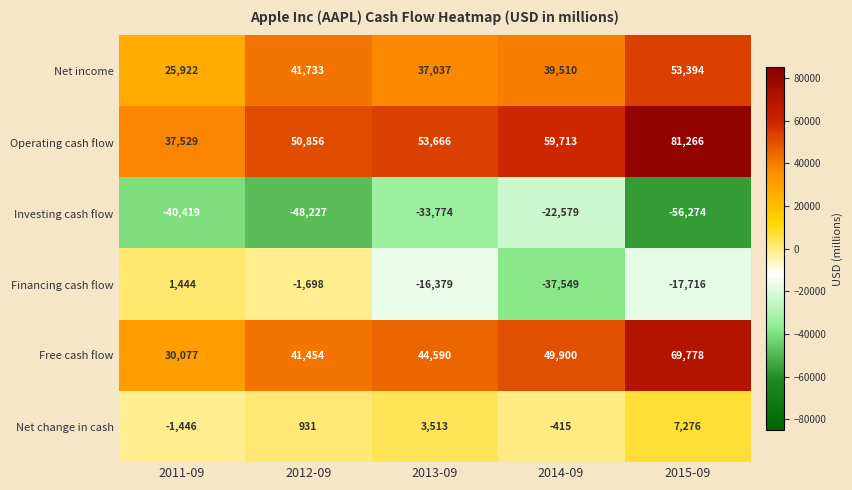

Which series has the largest range (max minus min)?

Operating cash flow